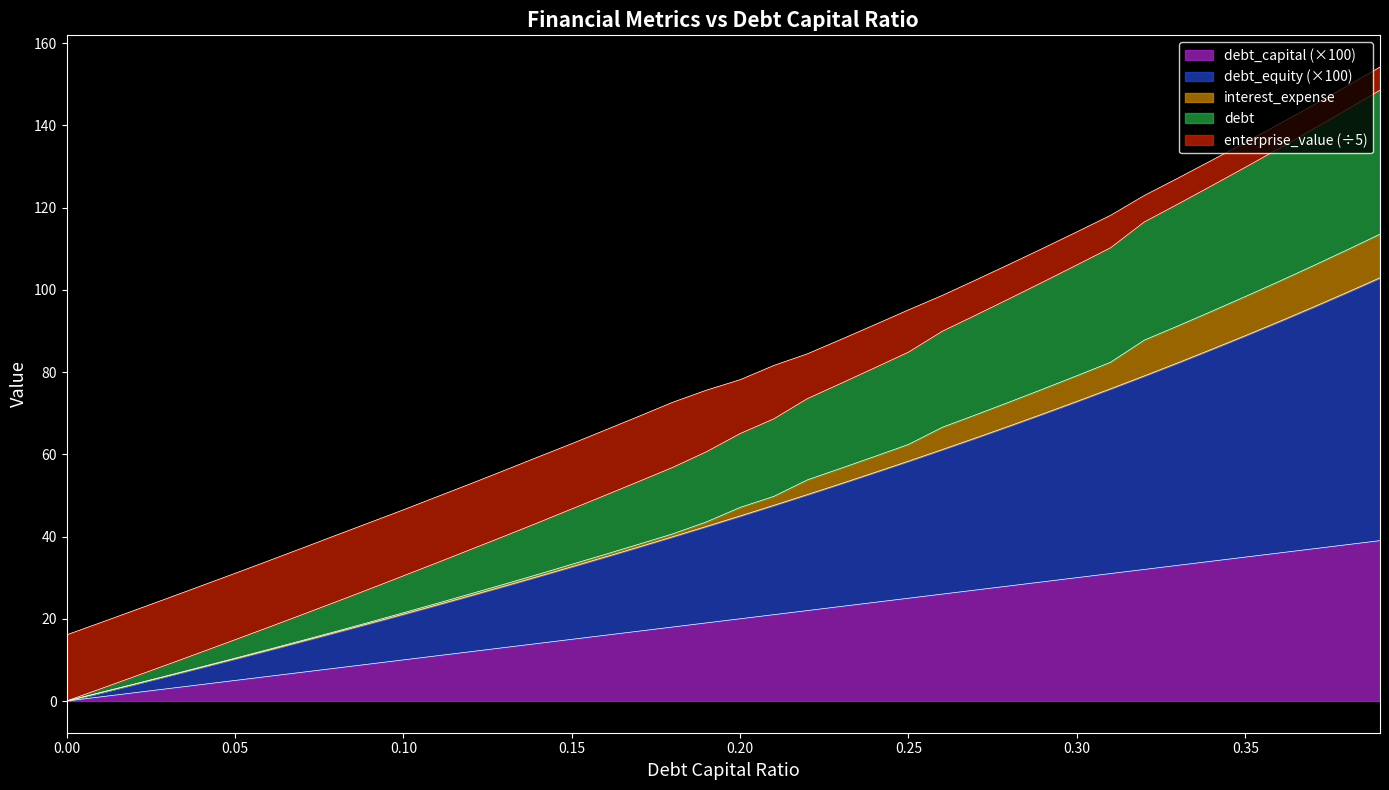

List the labels in order of debt value, smallest first.

0.0, 0.01, 0.02, 0.03, 0.04, 0.05, 0.06, 0.07, 0.08, 0.09, 0.1, 0.11, 0.12, 0.13, 0.14, 0.15, 0.16, 0.17, 0.18, 0.19, 0.2, 0.21, 0.22, 0.23, 0.24, 0.25, 0.26, 0.27, 0.28, 0.29, 0.3, 0.31, 0.32, 0.33, 0.34, 0.35, 0.36, 0.37, 0.38, 0.39